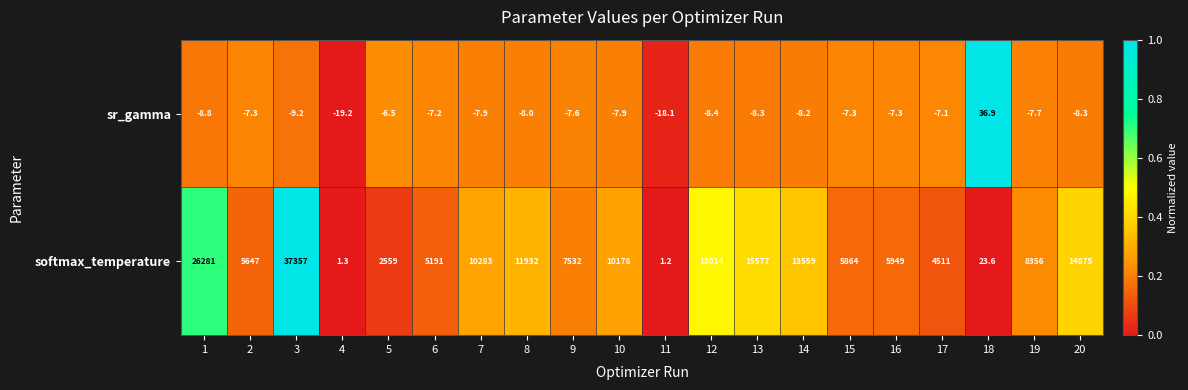

Rank the series at 9 from highest to lowest value.

softmax_temperature, sr_gamma